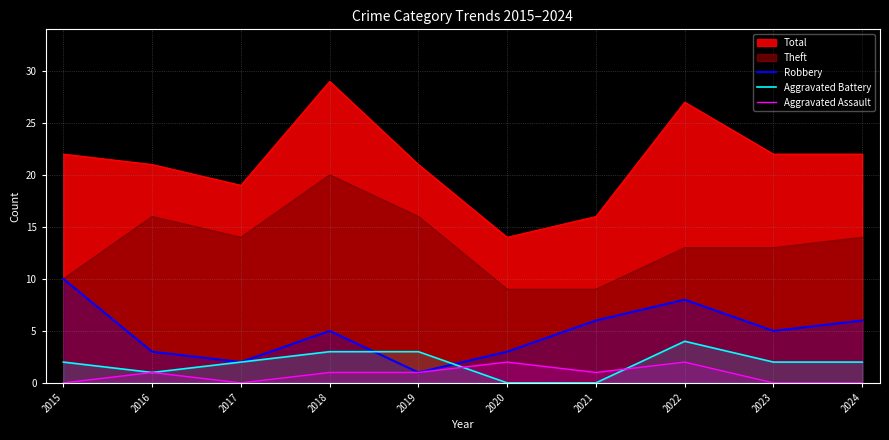

Is it true that Aggravated Battery equals 3 at 2023?

False